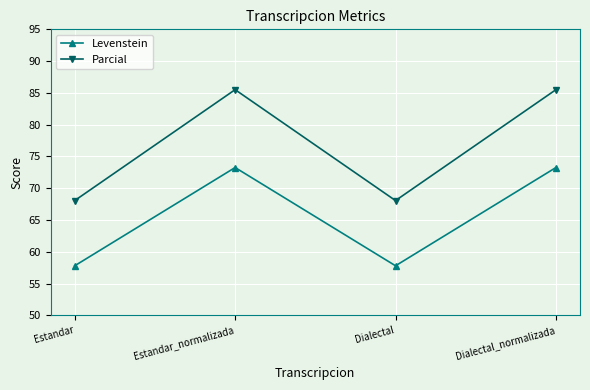

How many series are shown in this chart?

2